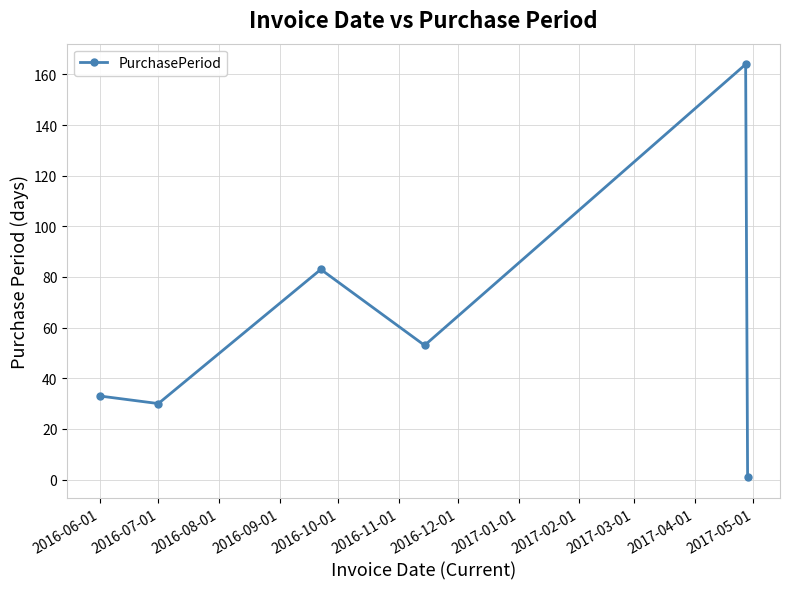

True or false: the data has more than 0 interior local peaks.

True